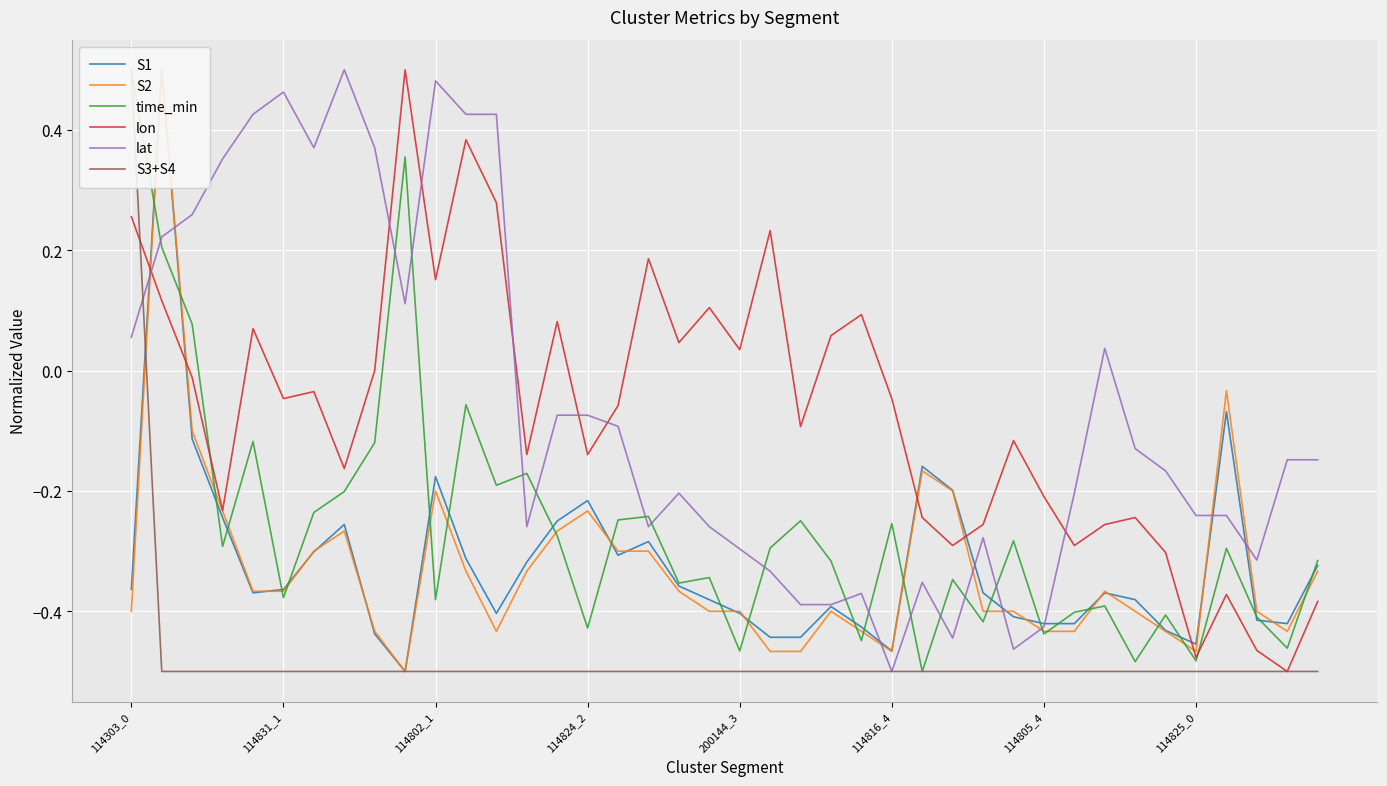

True or false: S1 has more than 0 interior local peaks.

True